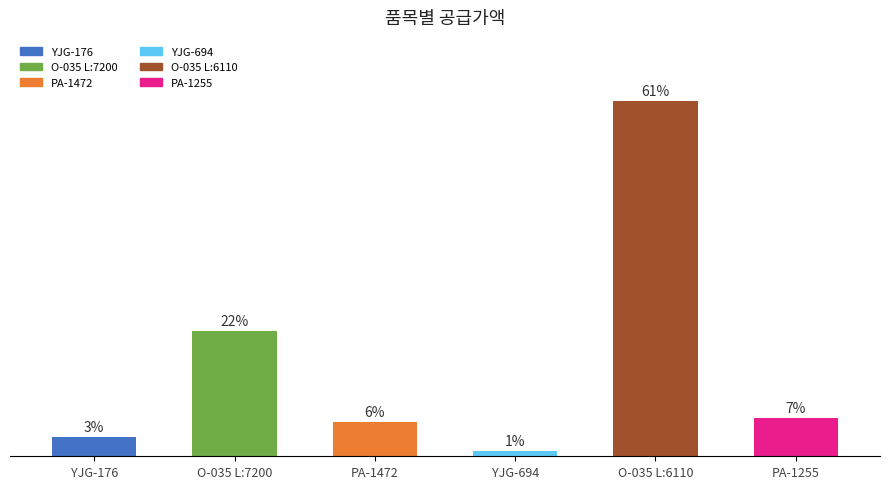

Are the bars horizontal?

No